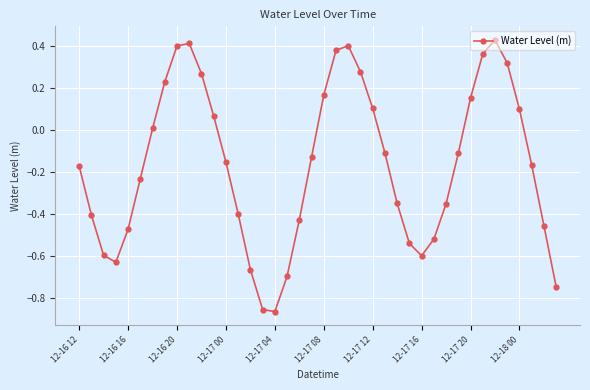

What is the sum of all values?

-6.6